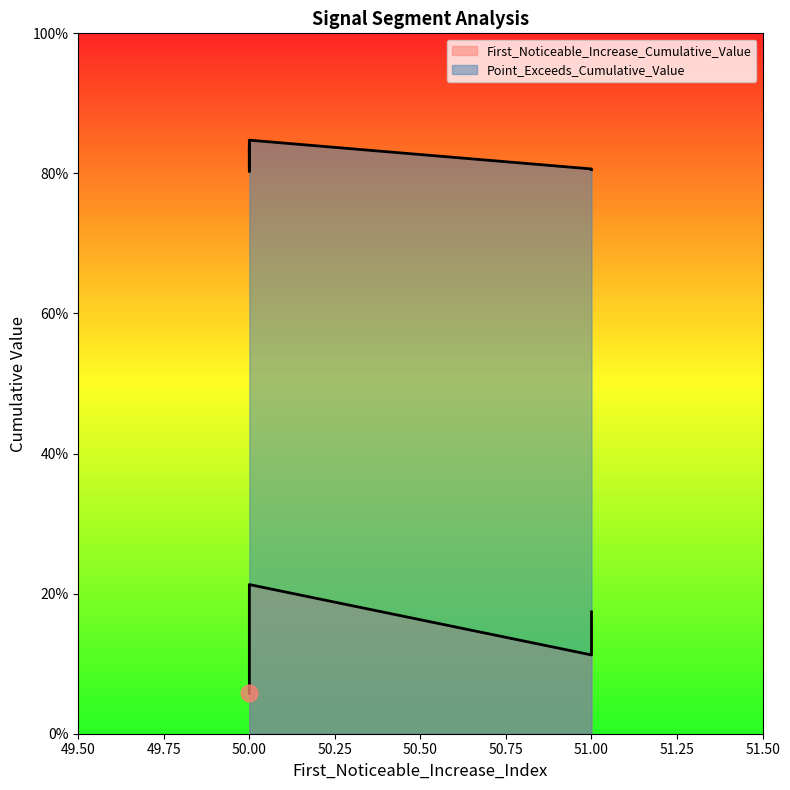

What is the spread (max minus min) of values at 50?

0.7